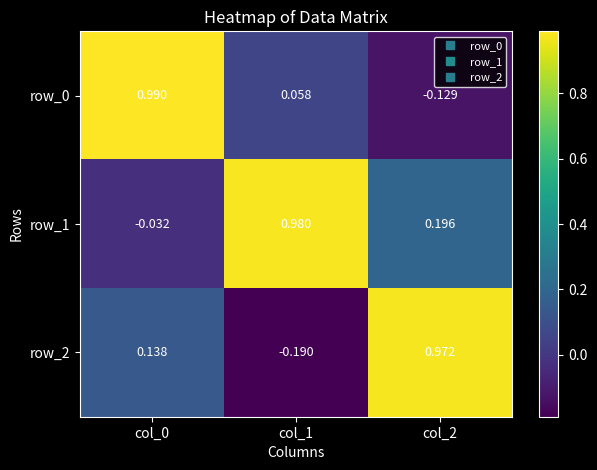

Is the value of row_2 at col_1 greater than the value of row_0 at col_0?

No